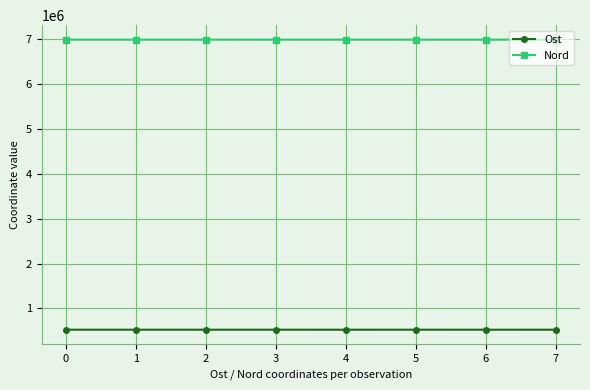

True or false: Nord and Ost cross at least once.

False